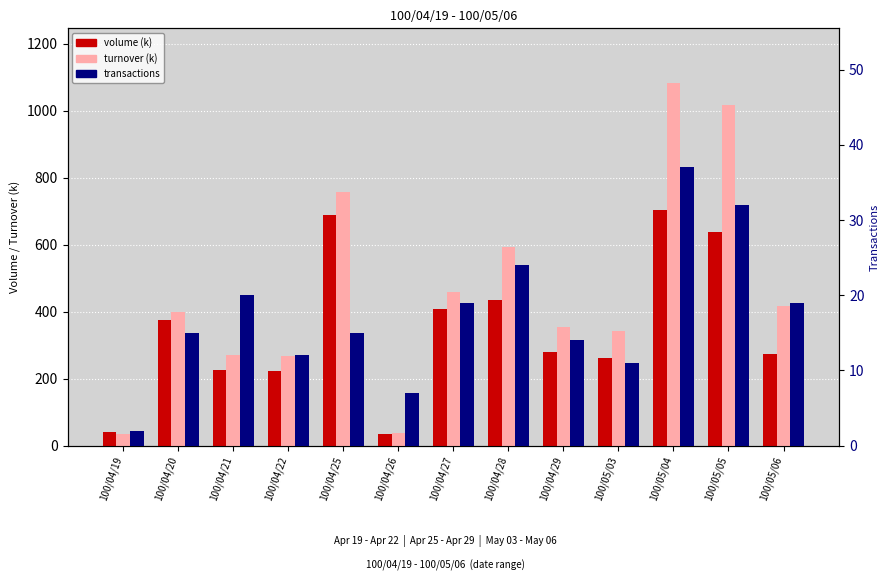

What are all the series names shown in the legend?

volume (k), turnover (k), transactions